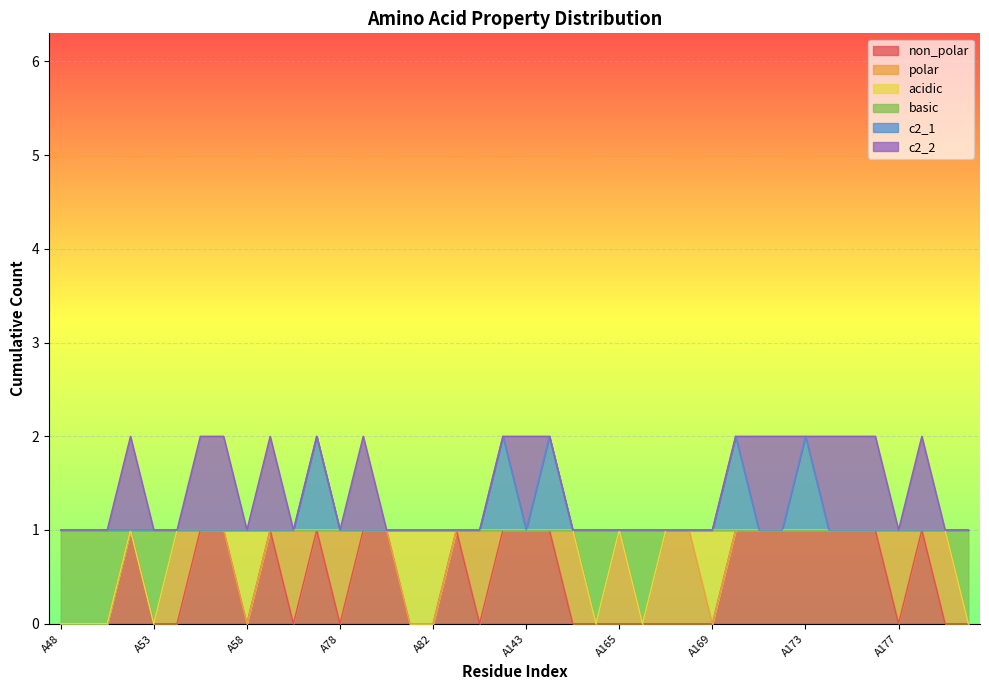

Which series changed the most between A144 and A176?

c2_1